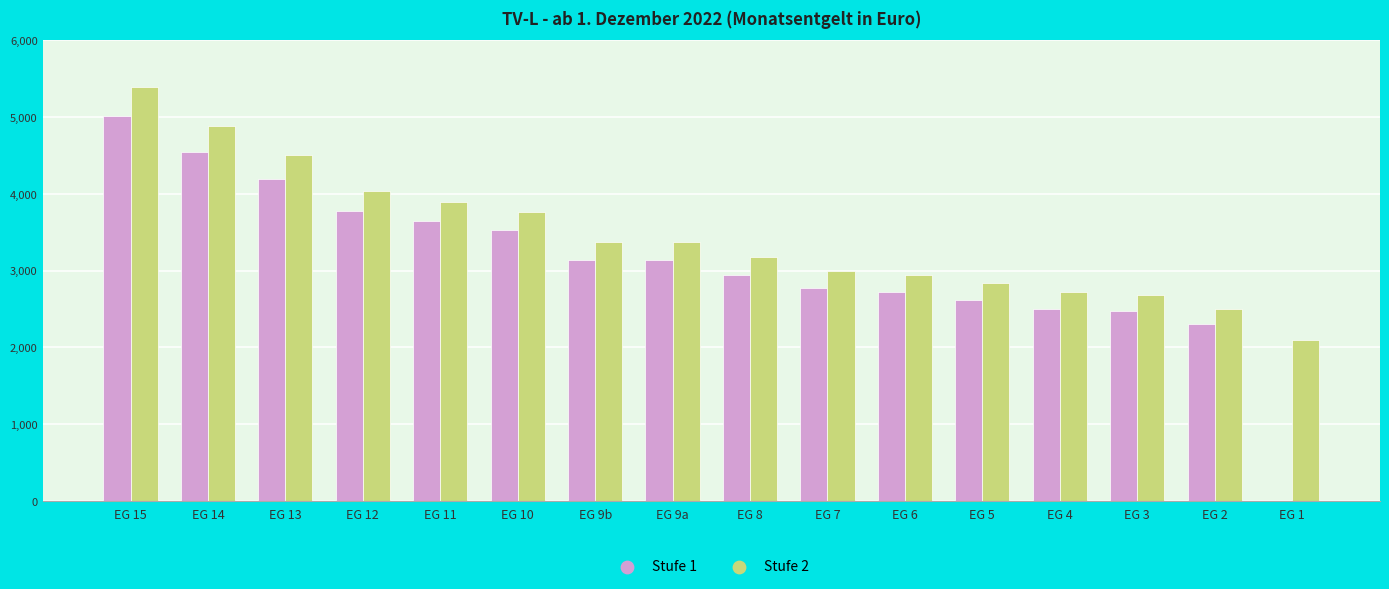

Which series has the largest total across all categories?

Stufe 2